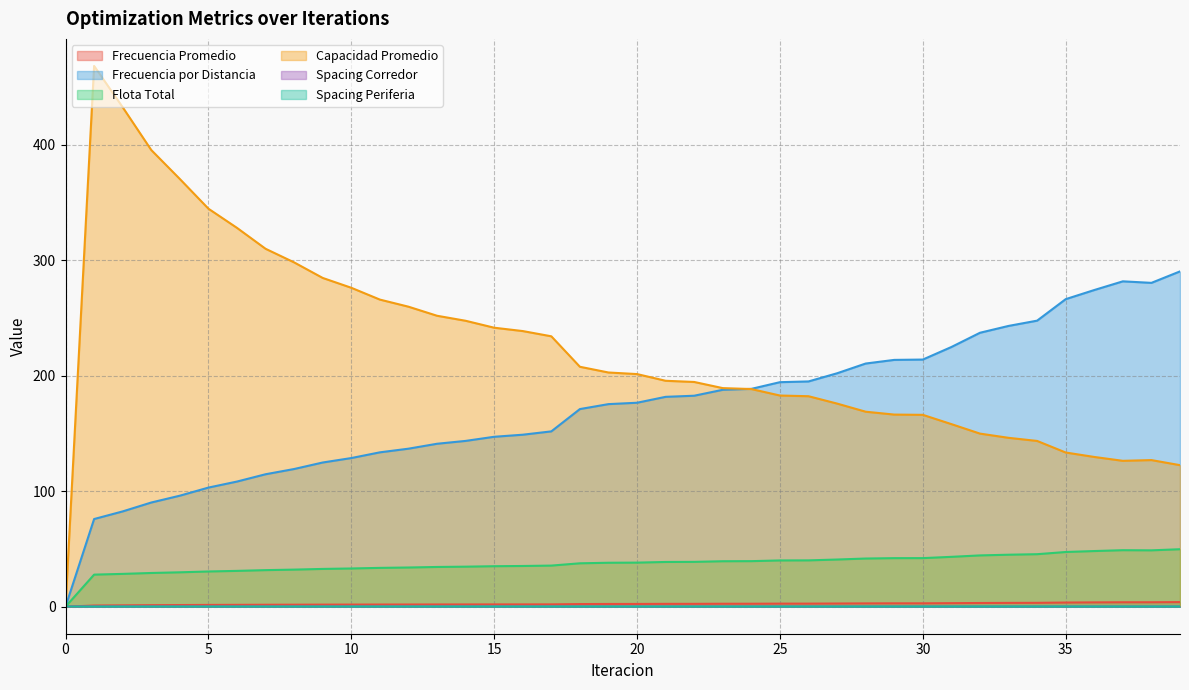

Rank the series at 3 from highest to lowest value.

Capacidad Promedio, Frecuencia por Distancia, Flota Total, Frecuencia Promedio, Spacing Corredor, Spacing Periferia